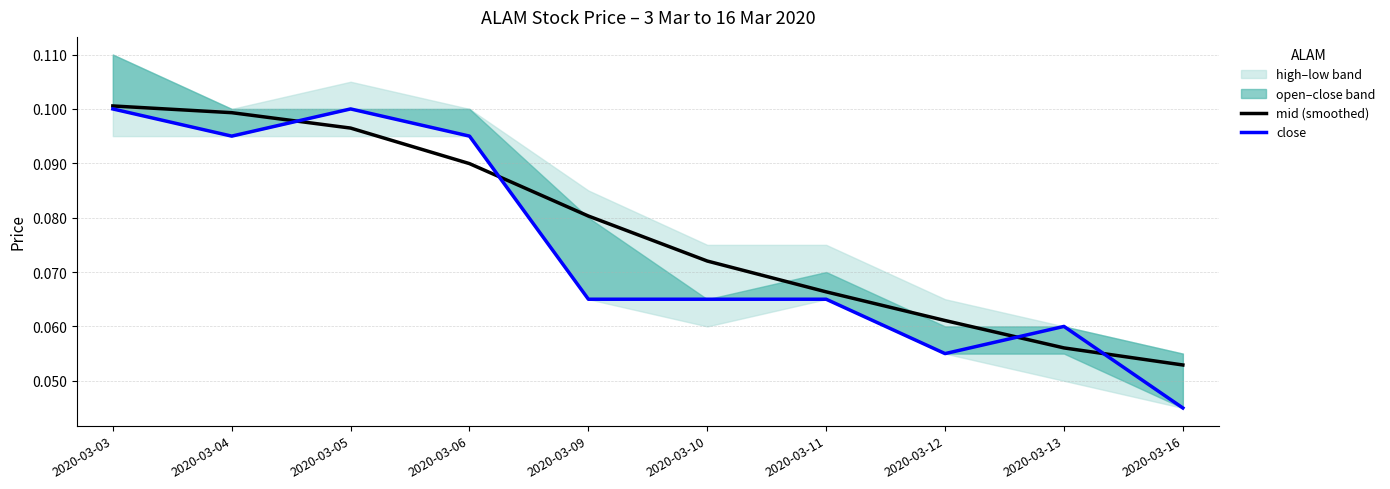

What is the sum of the close values at 2020-03-03 and 2020-03-10?

0.2